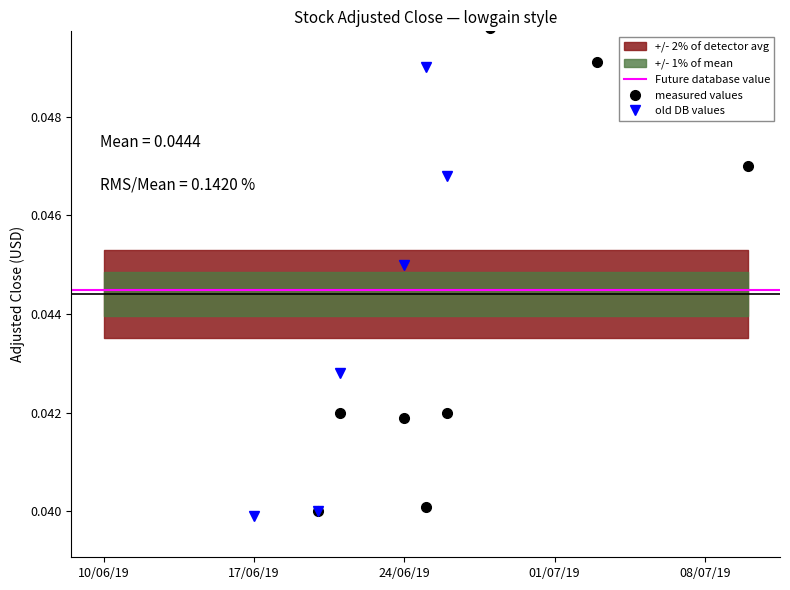

True or false: high has more than 2 points higher than both neighbors.

True